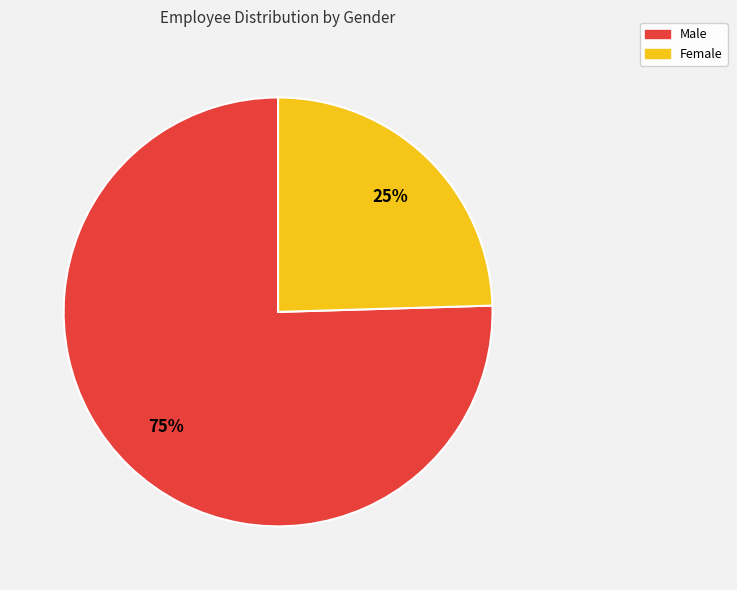

Does Male represent more than half of the total?

Yes